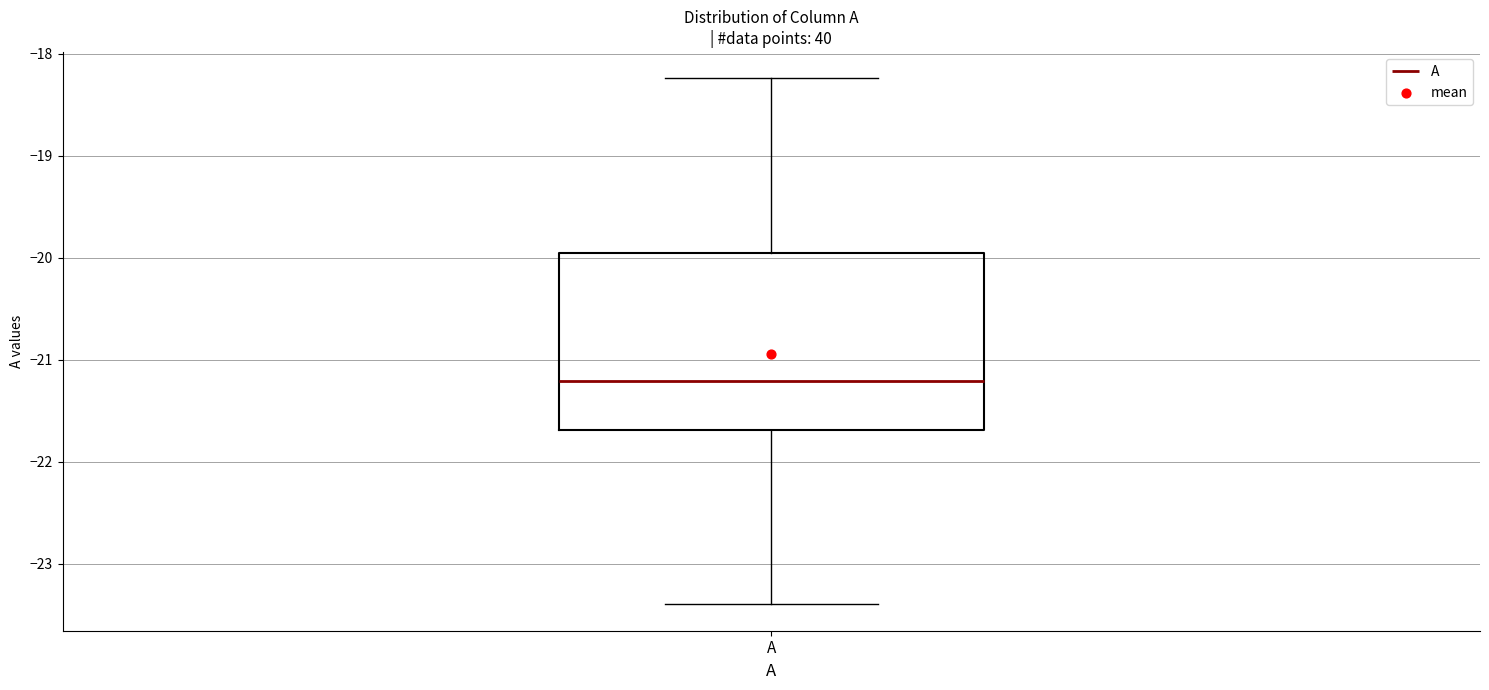

Transcribe this box plot: give where the median line is, the range the box spans, and where the two whiskers end, as read against the y-axis. The values are not printed on the chart, so give them approximately, as read against the axis.

median -21.2, box -21.7 to -20.0, whiskers -23.4 to -18.2